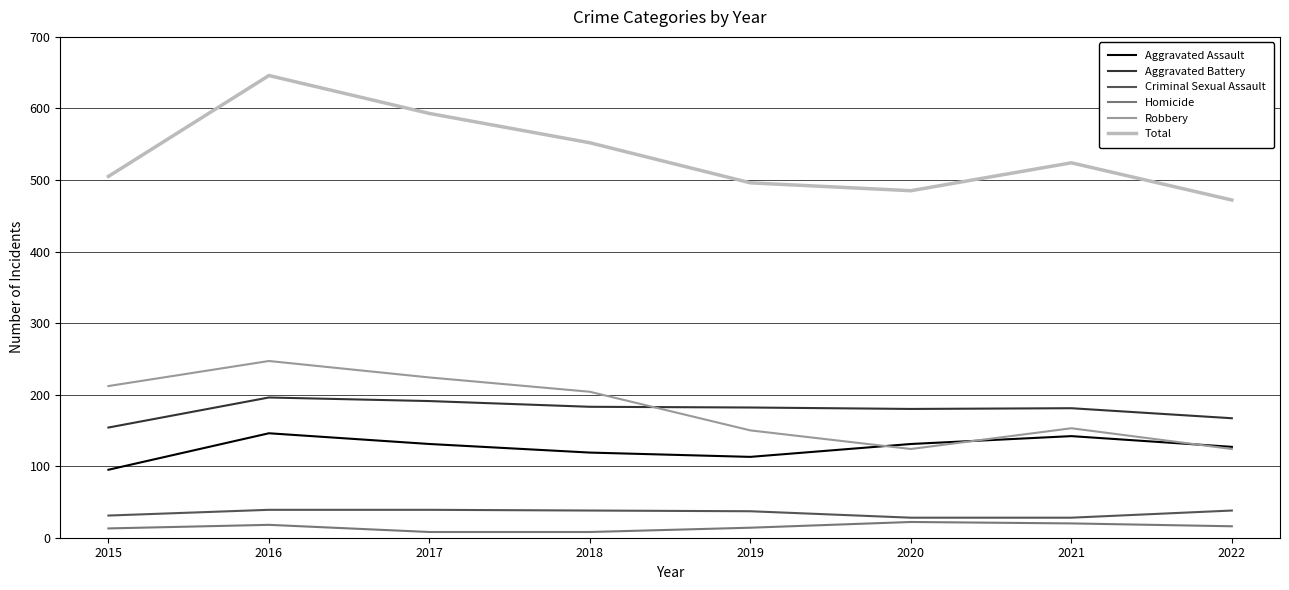

What is the sum of the Homicide values at 2016 and 2019?

32